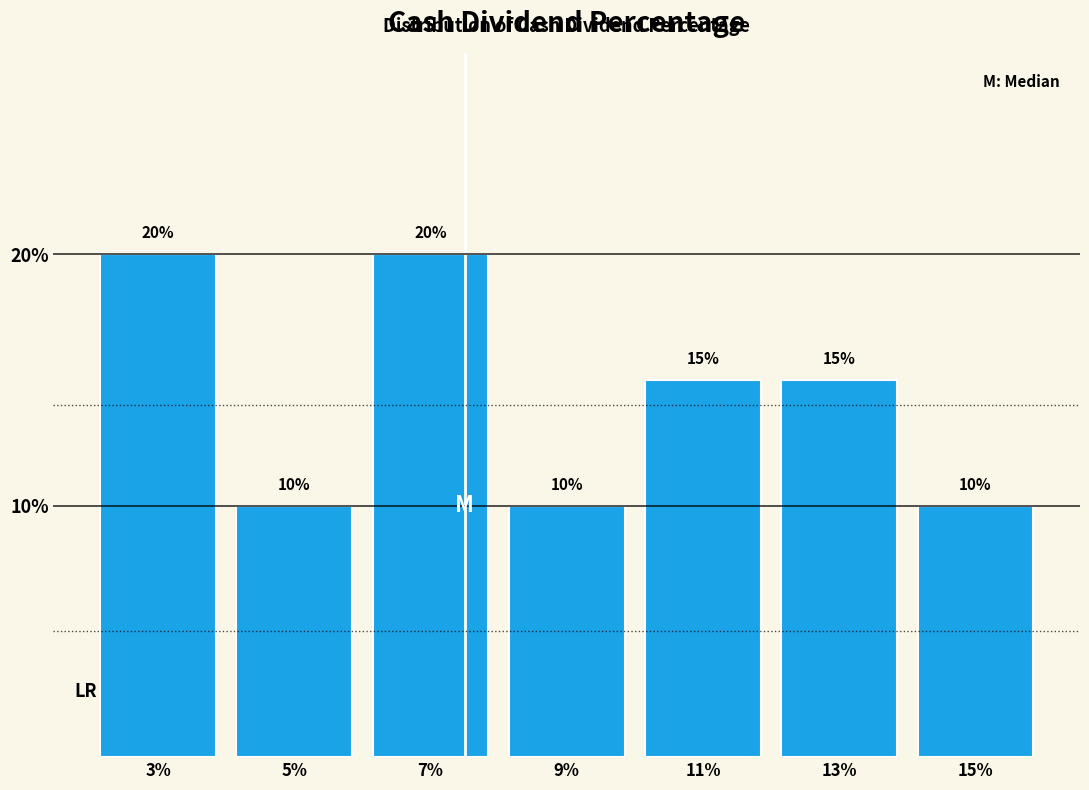

Reading right to left, transcribe all the data shown in this chart.

15%=10	13%=15	11%=15	9%=10	7%=20	5%=10	3%=20